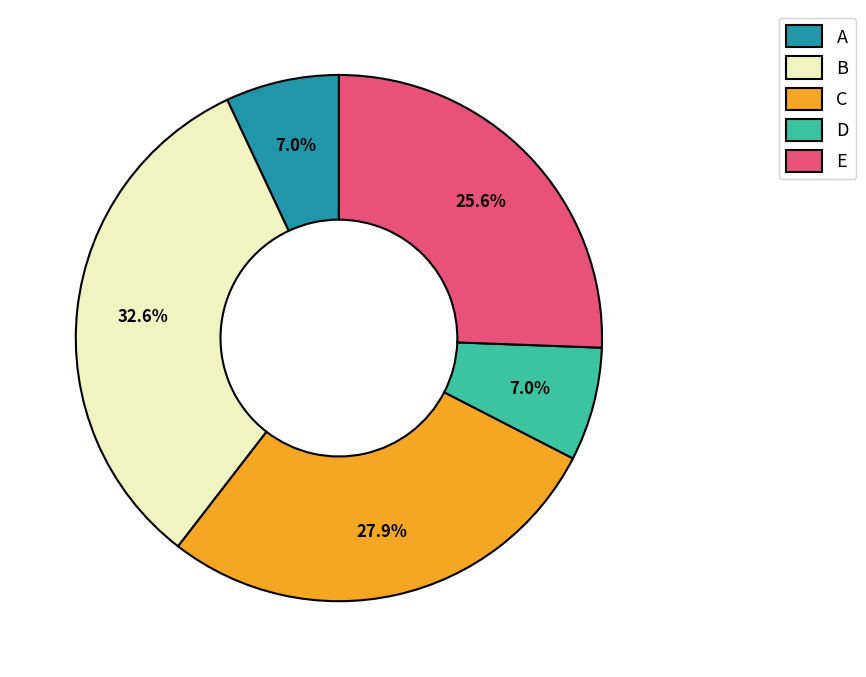

Which category has the biggest portion of the pie?

B